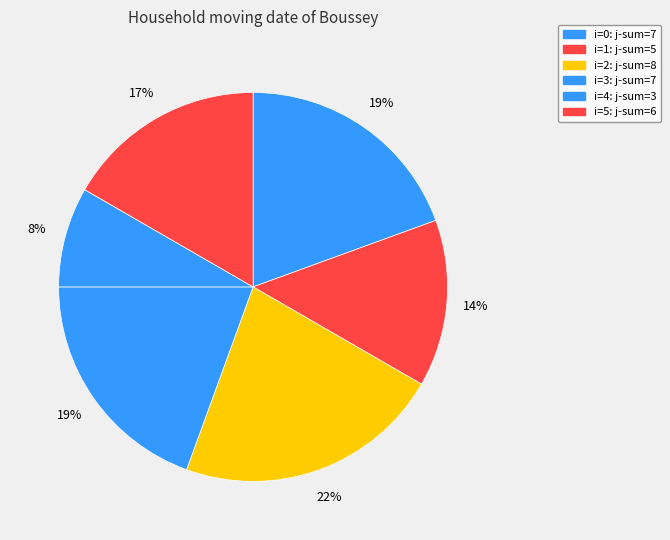

Is there any slice that represents more than half of the pie?

No